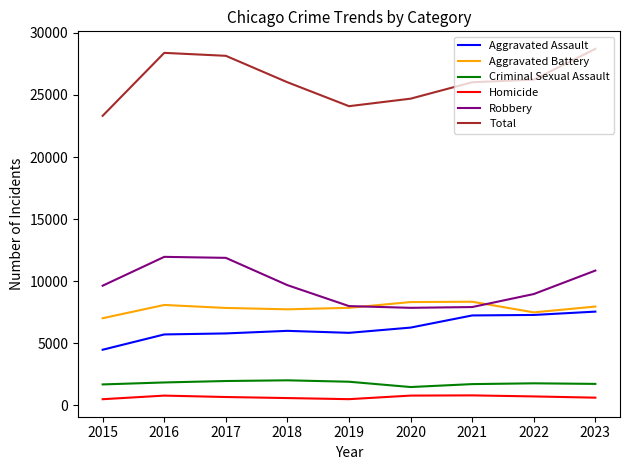

True or false: Aggravated Battery and Homicide intersect in this chart.

False